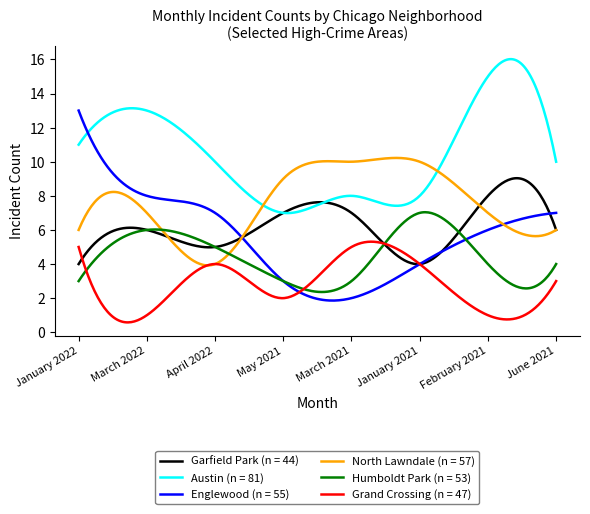

What are all the series names shown in the legend?

Garfield Park (n = 44), Austin (n = 81), Englewood (n = 55), North Lawndale (n = 57), Humboldt Park (n = 53), Grand Crossing (n = 47)